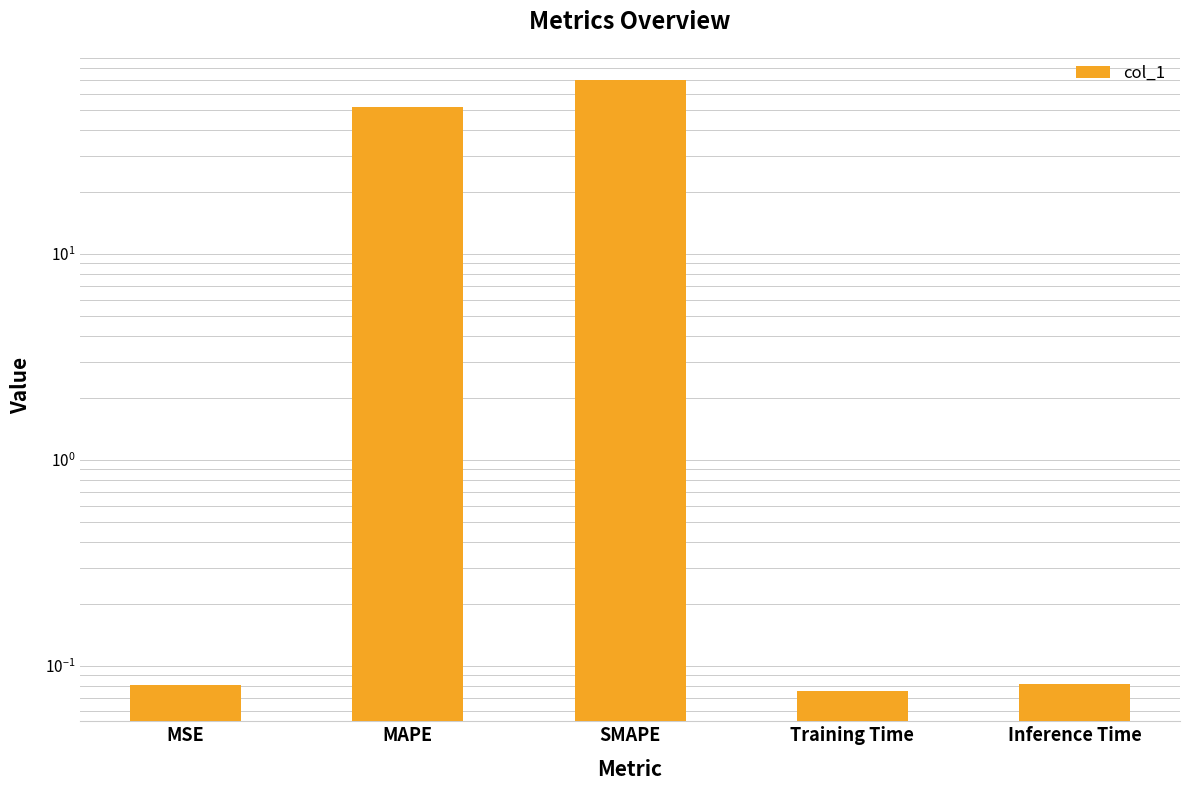

What is the sum of all values?

121.8